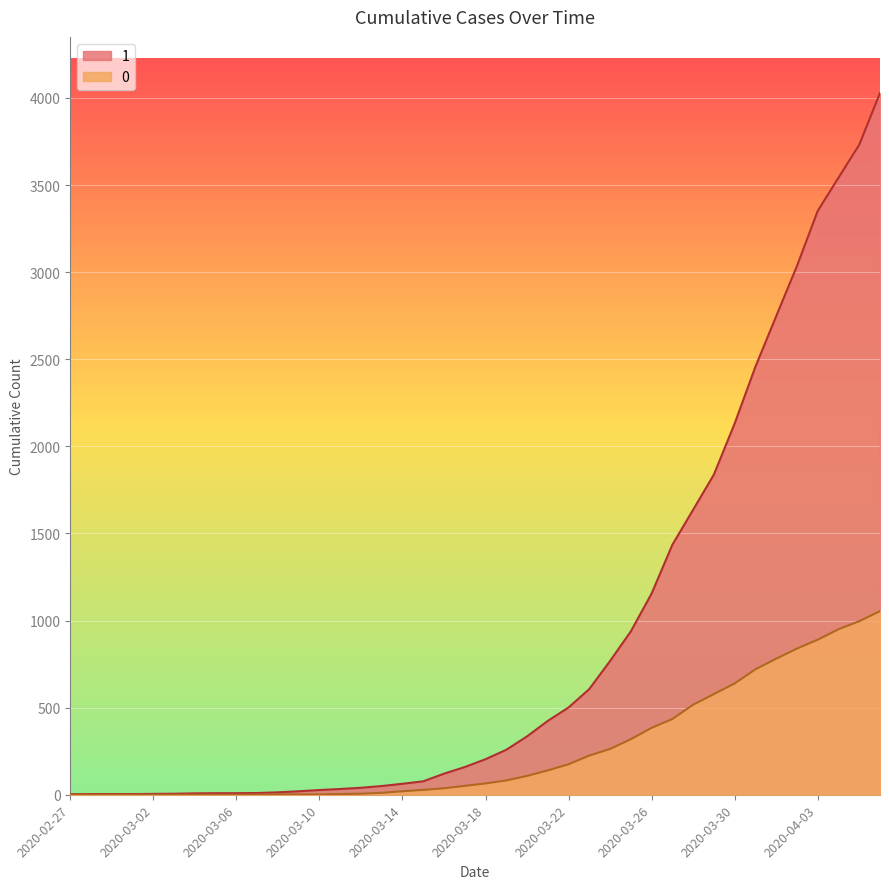

True or false: 0 and 1 cross at least once.

False